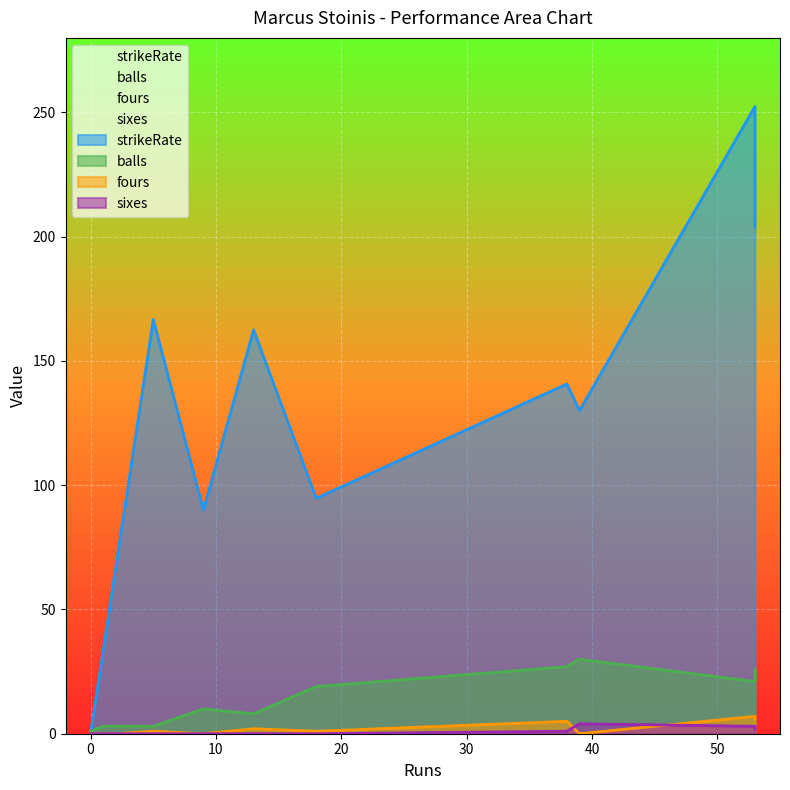

At which label is sixes closest to 2?

53